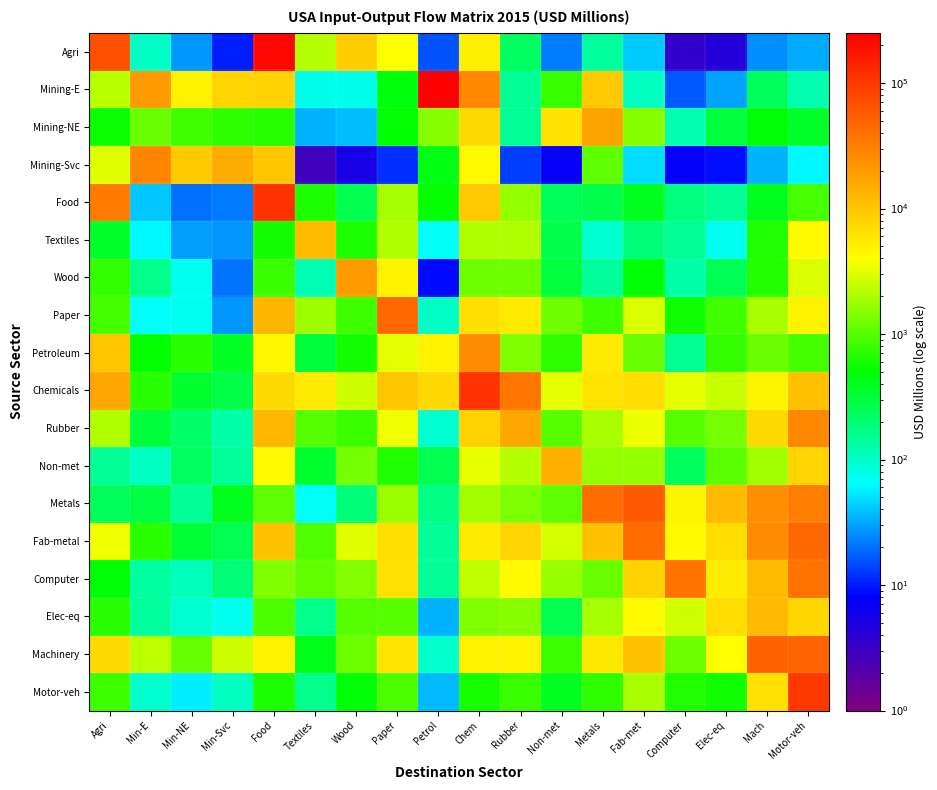

Which series has the largest range (max minus min)?

Mining-E